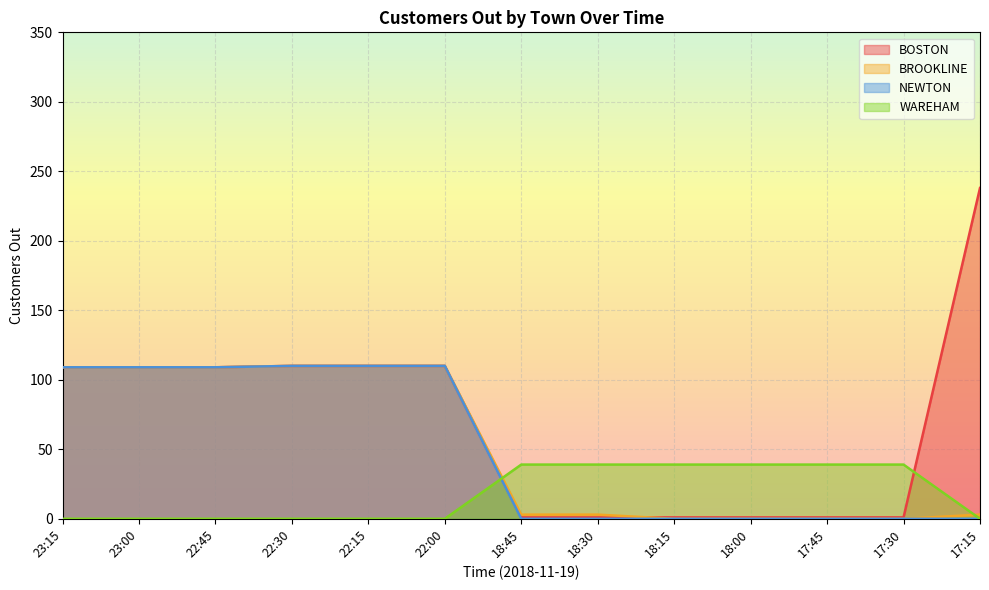

Reading right to left, what are all the values shown in this chart?

BOSTON: 238	1	1	1	1	1	1	110	110	110	109	109	109
BROOKLINE: 3	0	0	0	0	3	3	110	110	110	109	109	109
NEWTON: 0	0	0	0	0	0	0	110	110	110	109	109	109
WAREHAM: 0	39	39	39	39	39	39	0	0	0	0	0	0